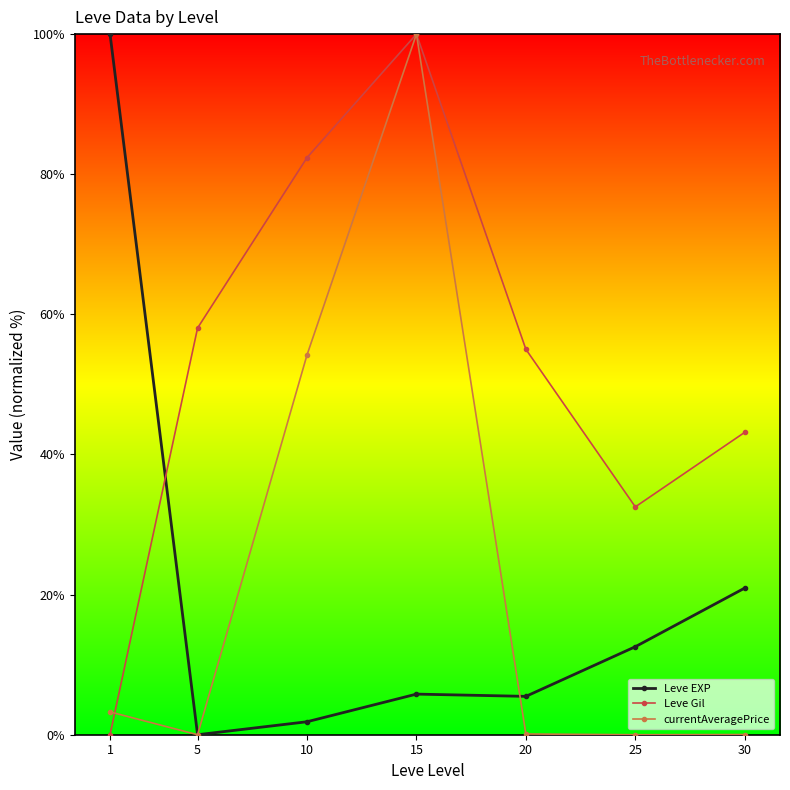

True or false: Leve Gil and currentAveragePrice intersect in this chart.

True